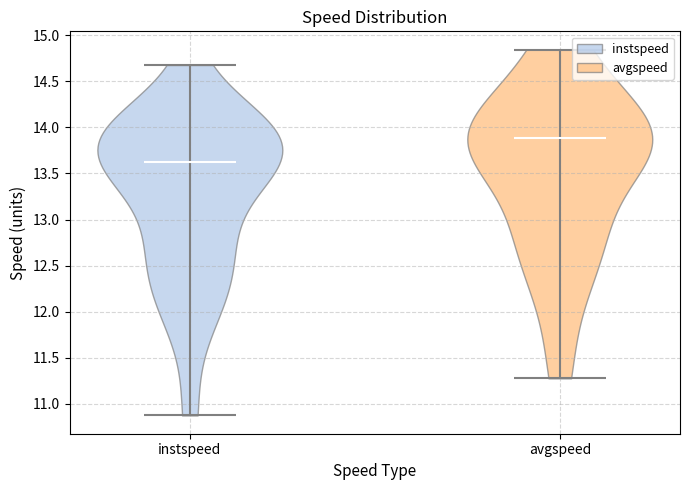

Which violin has the highest median line?

avgspeed